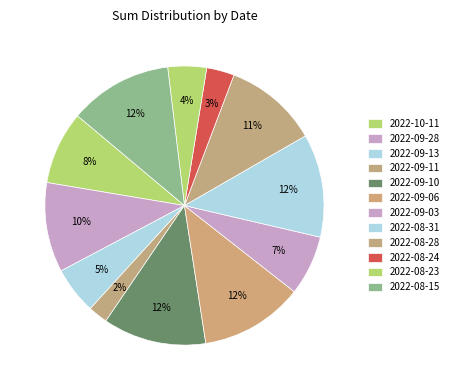

To the nearest percent, what portion does 2022-09-13 represent?

5%